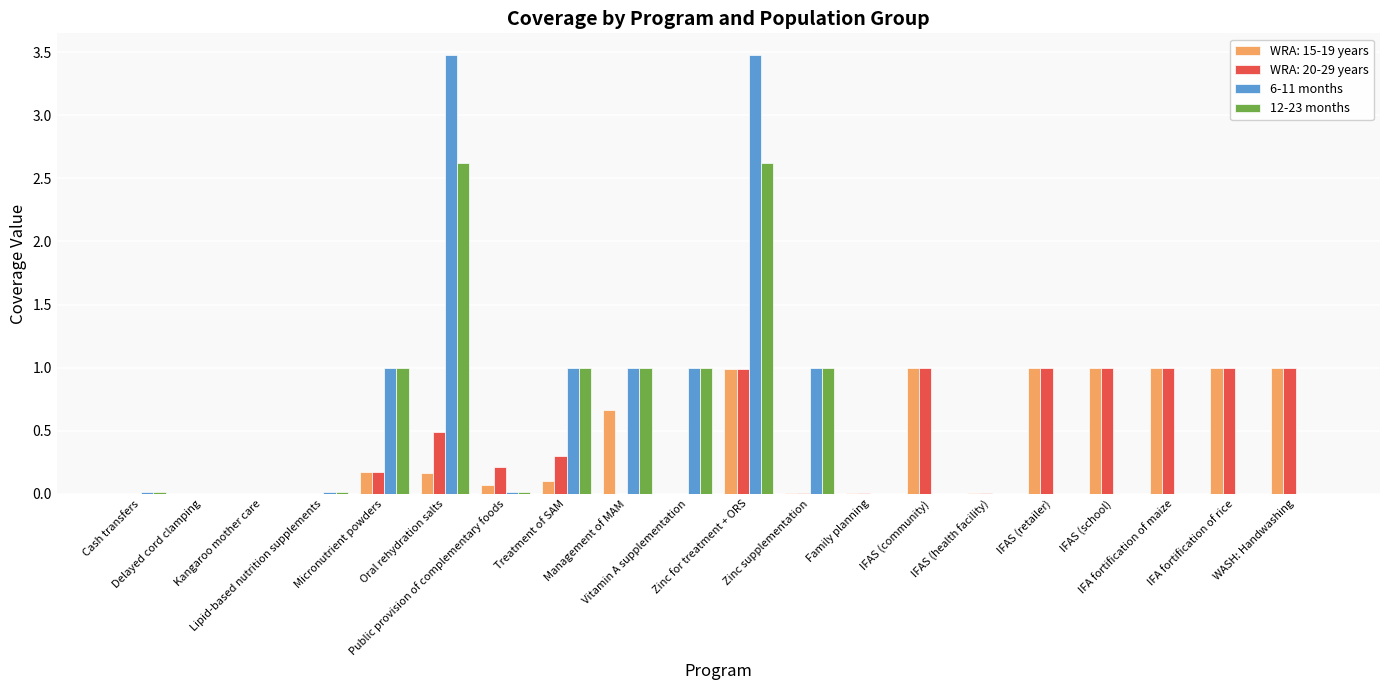

What is the average value of the 6-11 months series?

0.6